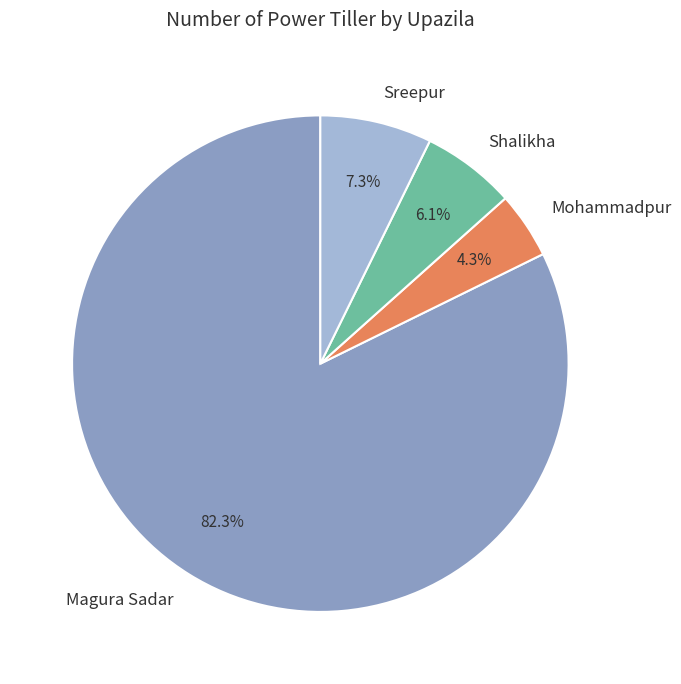

True or false: Shalikha accounts for 6% of the total.

True